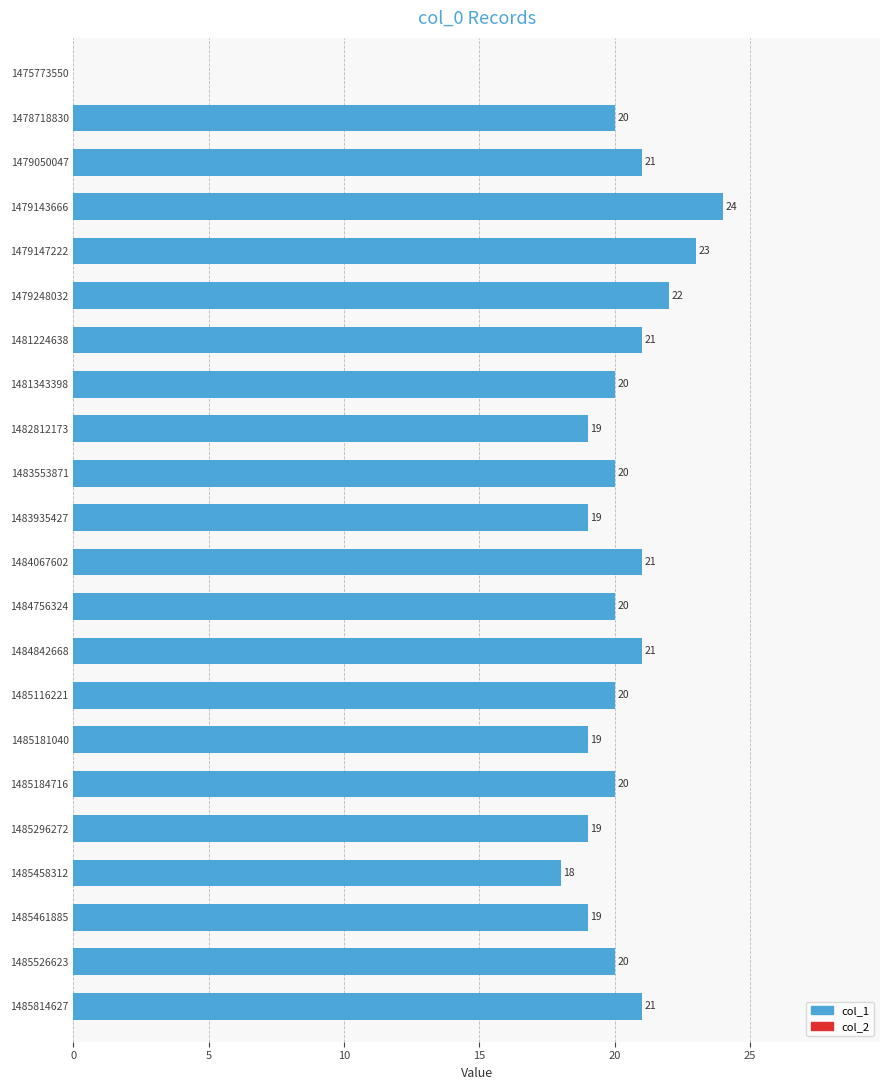

What is the ratio of the value at 1479143666 to the value at 1484842668?

1.1